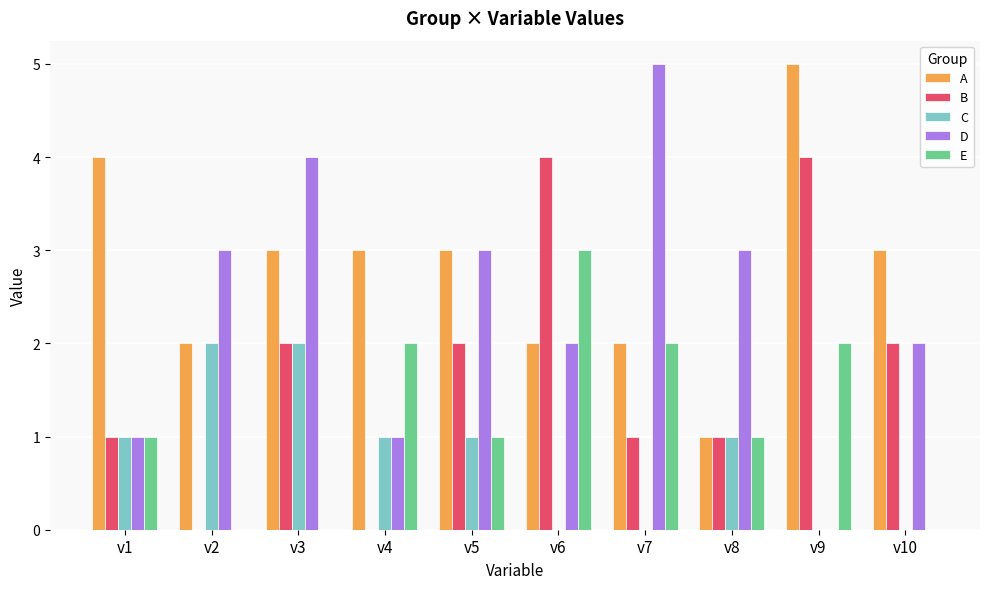

What is the maximum value shown in the chart?

5